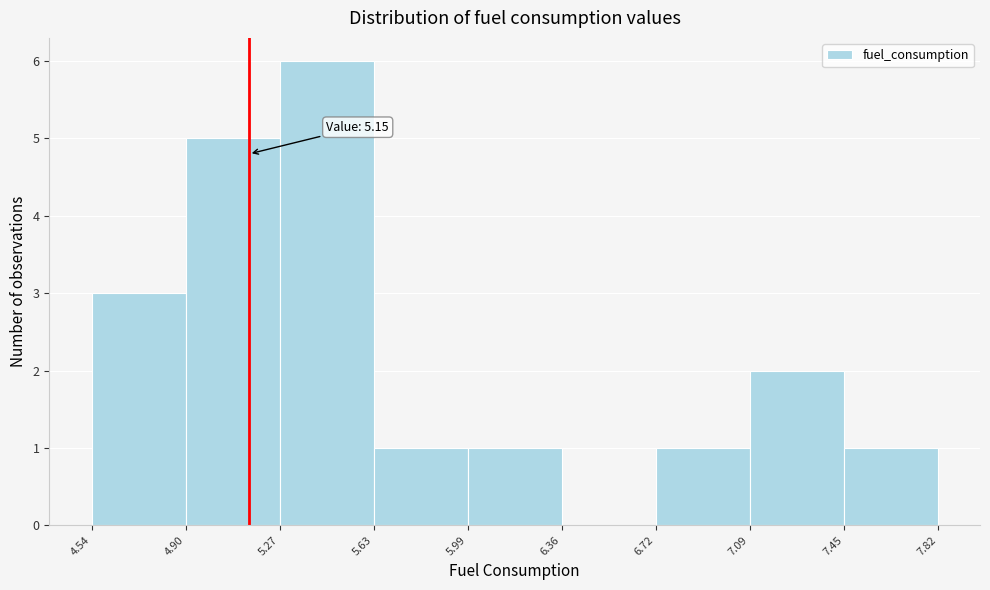

Over which range of the x-axis is the bar tallest?

5.27 to 5.63